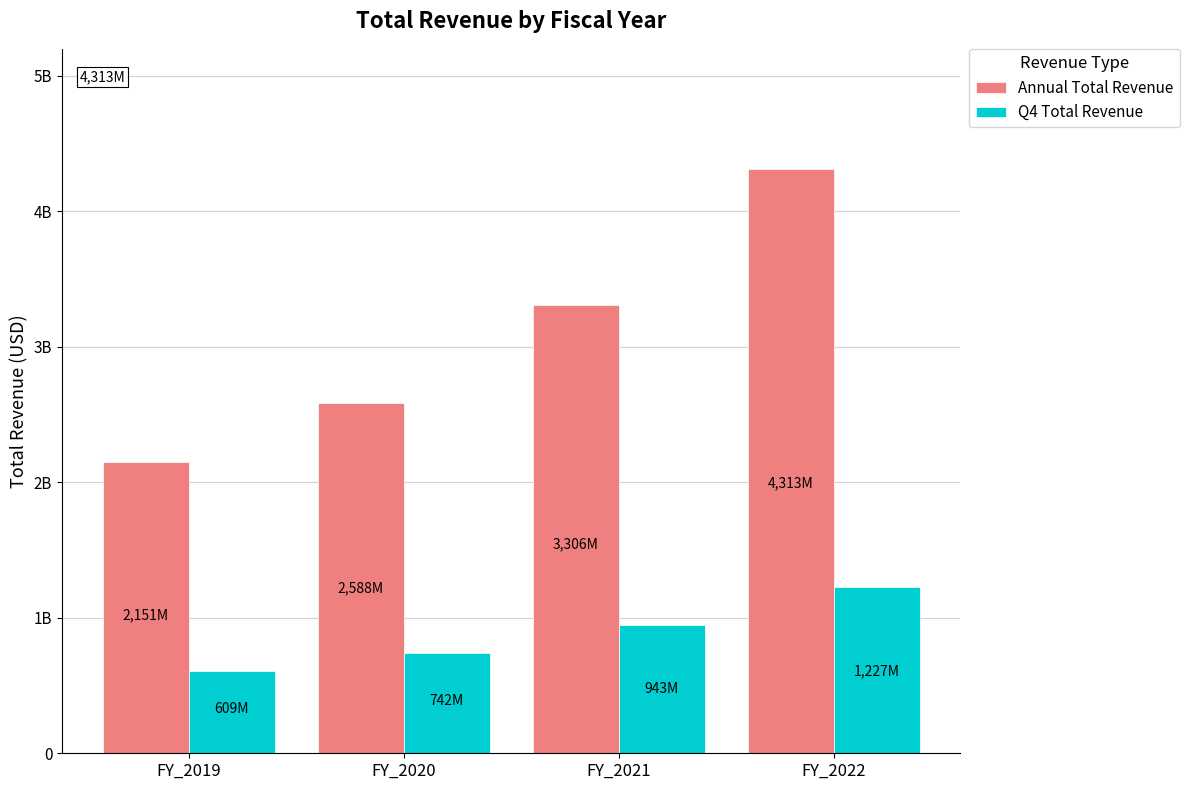

Between FY_2020 and FY_2022, which series saw the biggest shift?

Annual Total Revenue